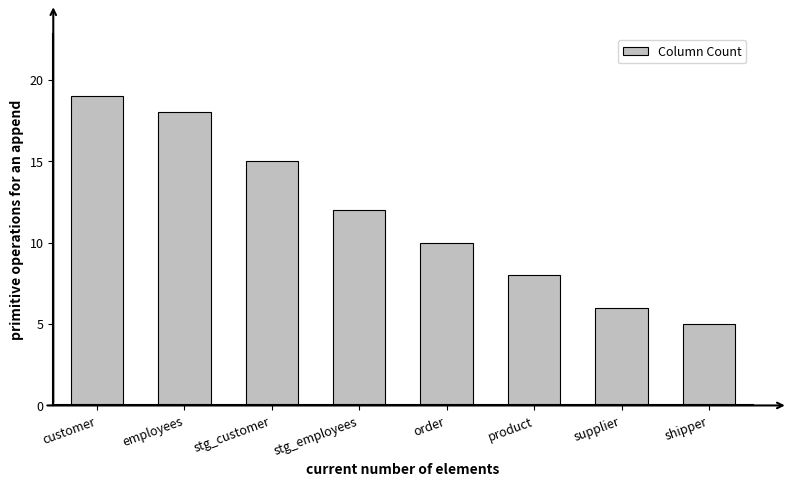

Reading left to right, transcribe all the data shown in this chart.

customer=19	employees=18	stg_customer=15	stg_employees=12	order=10	product=8	supplier=6	shipper=5